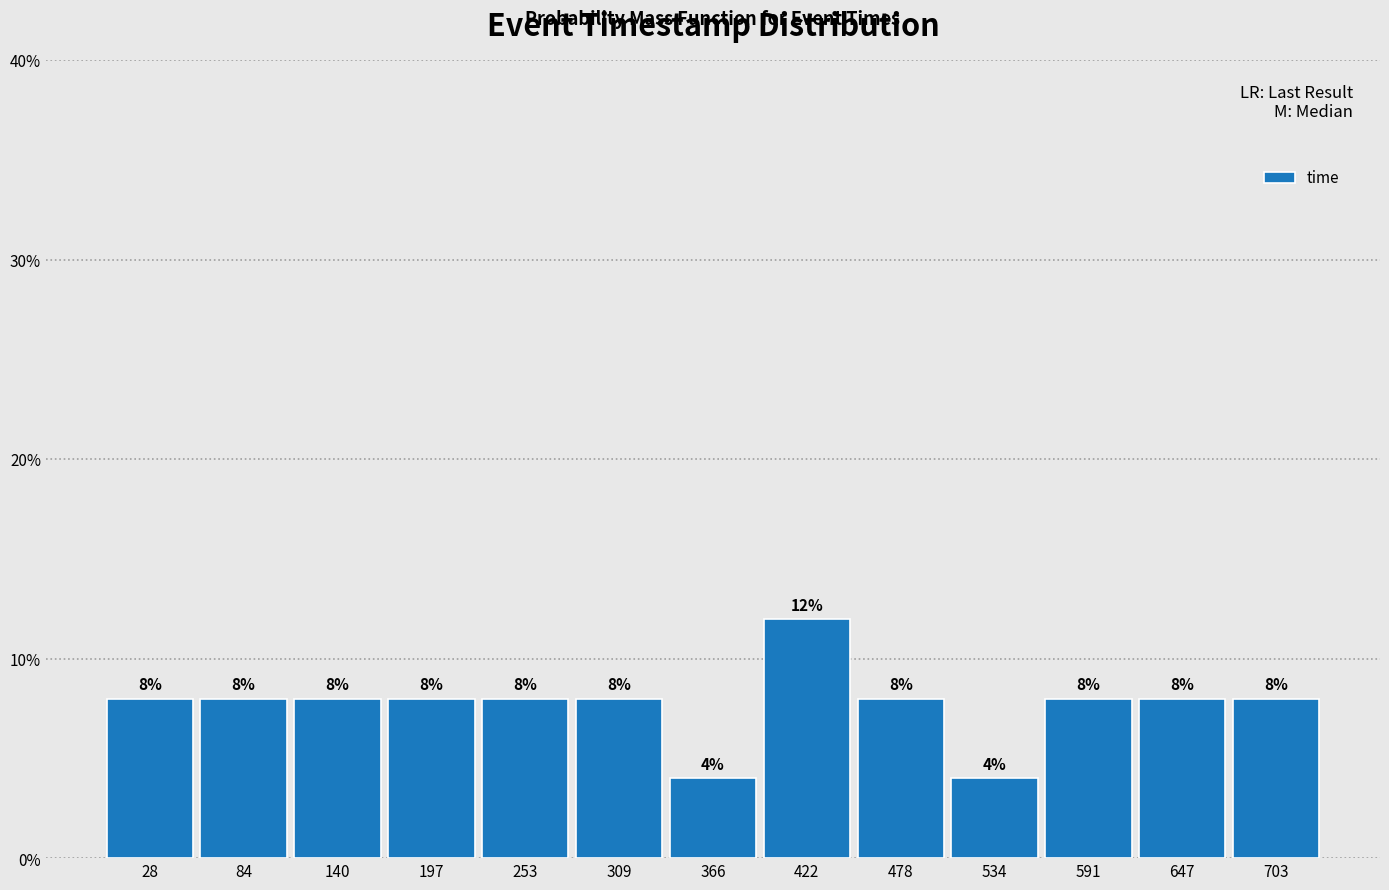

What is the height of the bar covering 560 to 620 on the x-axis? The bar edges are not printed on the chart, so give them approximately, as read against the axis.

8